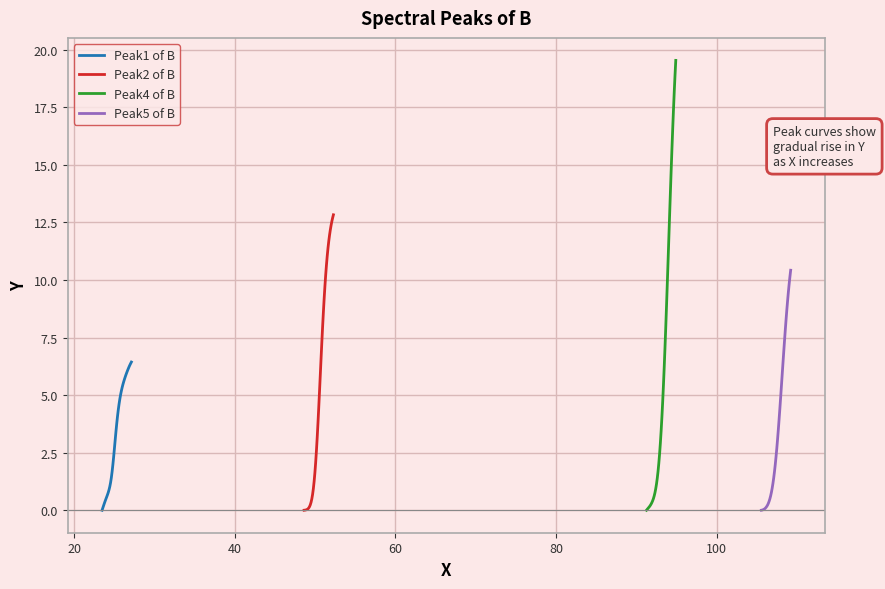

What is the maximum value for Peak1 of B?

6.4